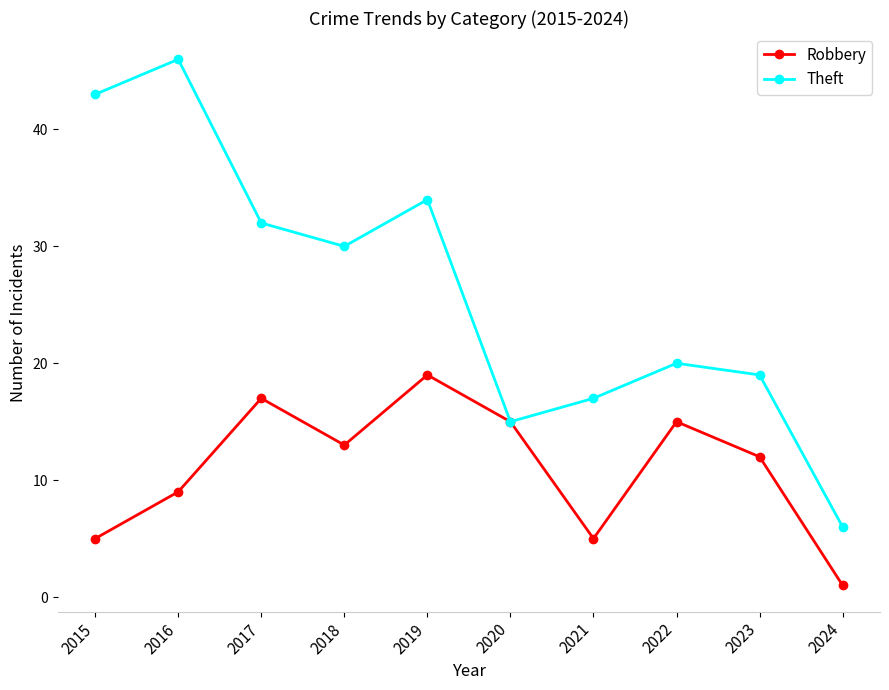

Is it true that Robbery equals 3 at 2020?

False